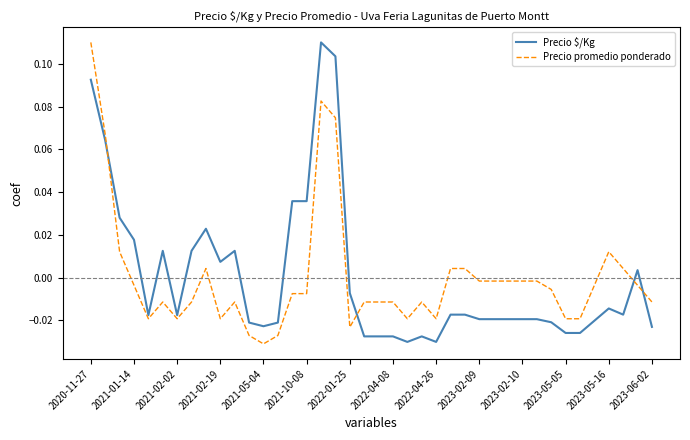

How many values in Precio $/Kg are below zero?

26